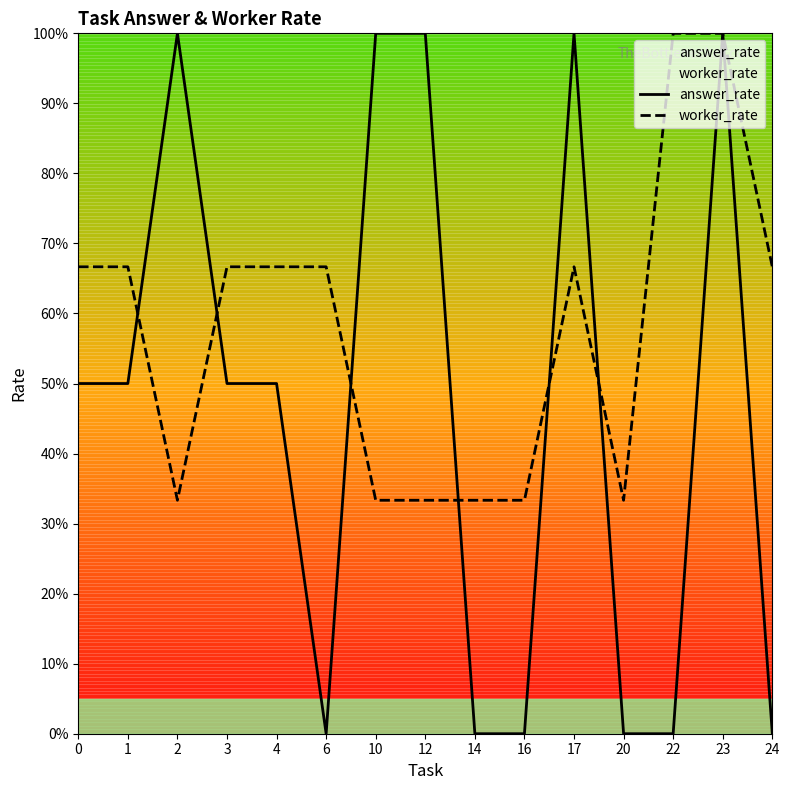

What is the difference between the worker_rate values at 10 and 23?

0.7